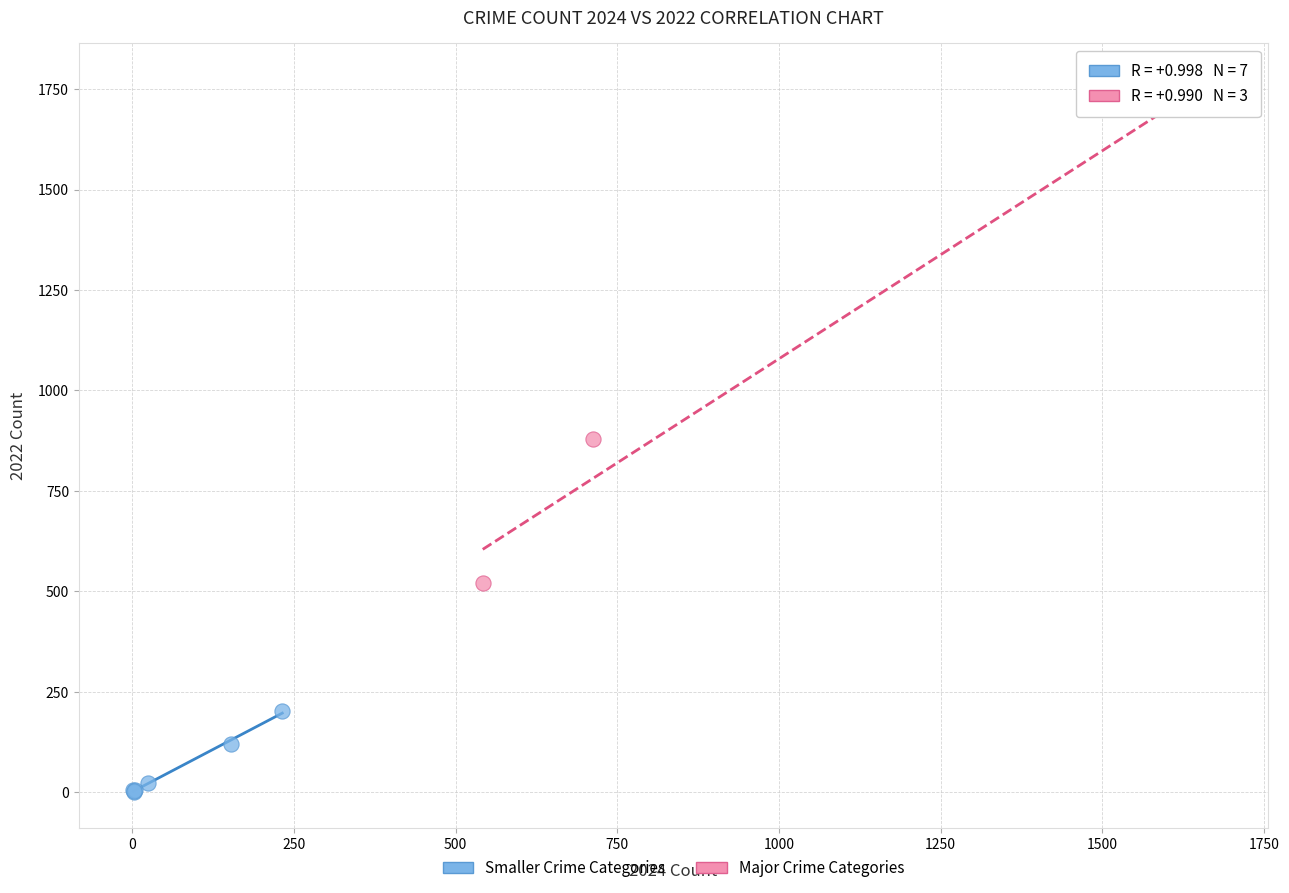

Which series has the largest Y range (max minus min)?

Major Crime Categories